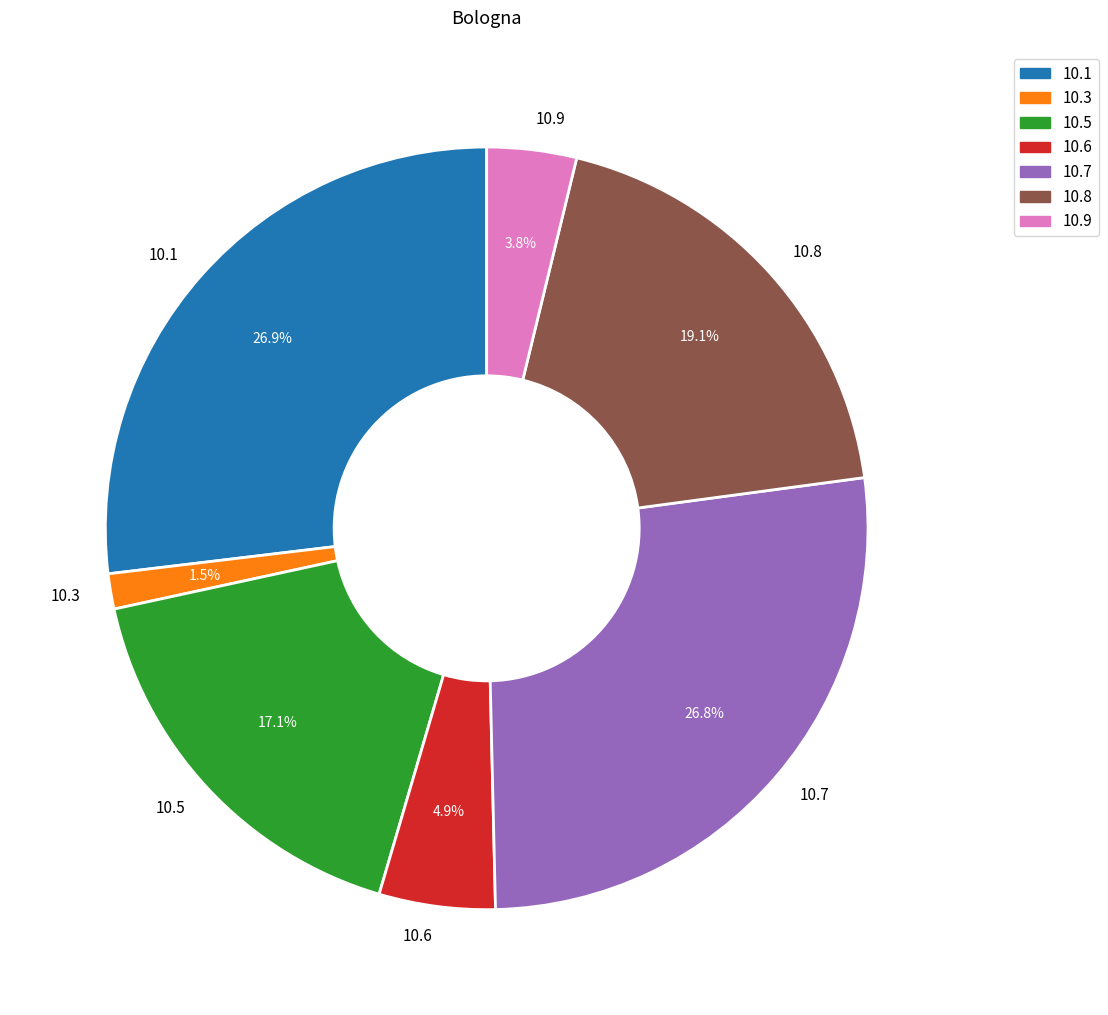

Combined, do 10.7 and 10.1 account for over 50%?

Yes